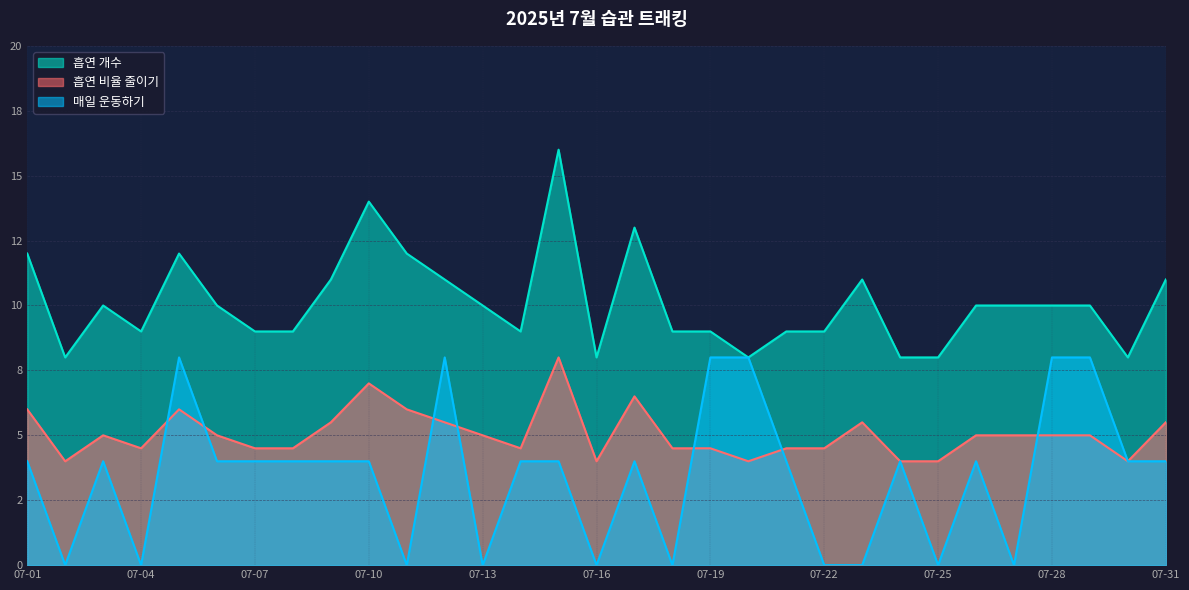

How many values in the 매일 운동하기 series exceed 4?

6